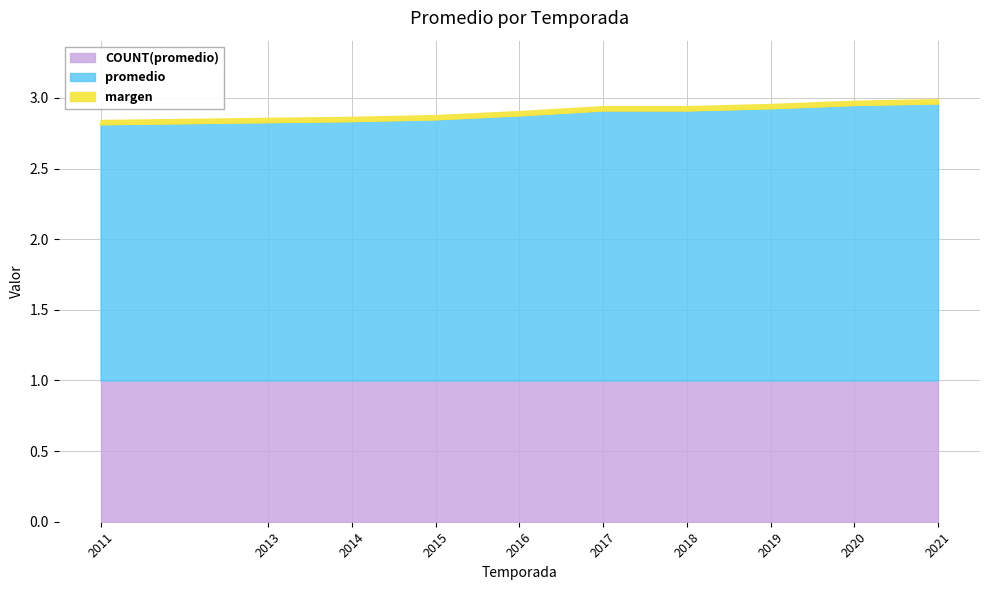

List the labels in order of value, smallest first.

2011, 2013, 2014, 2015, 2016, 2017, 2018, 2019, 2020, 2021